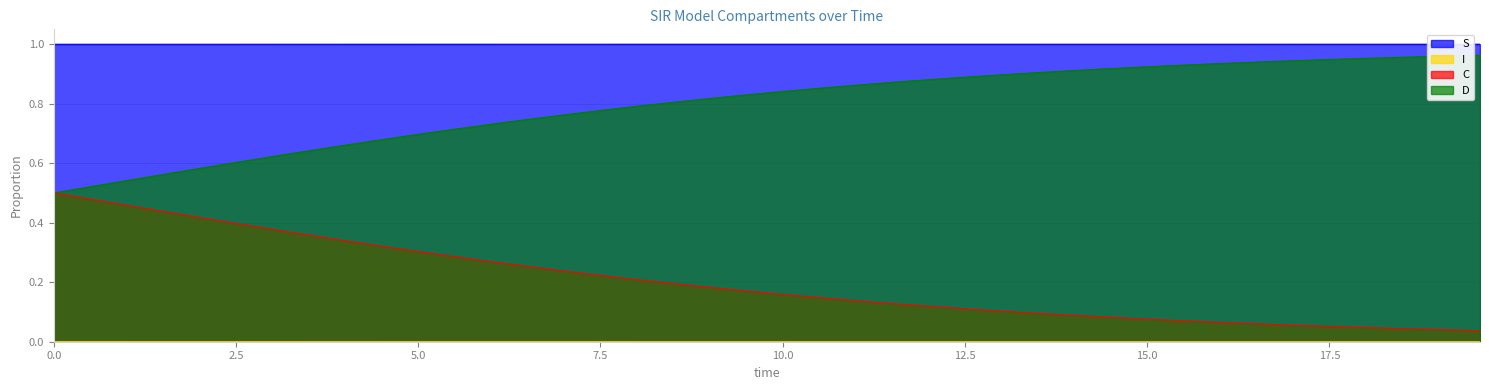

Which series has the largest total across all categories?

S